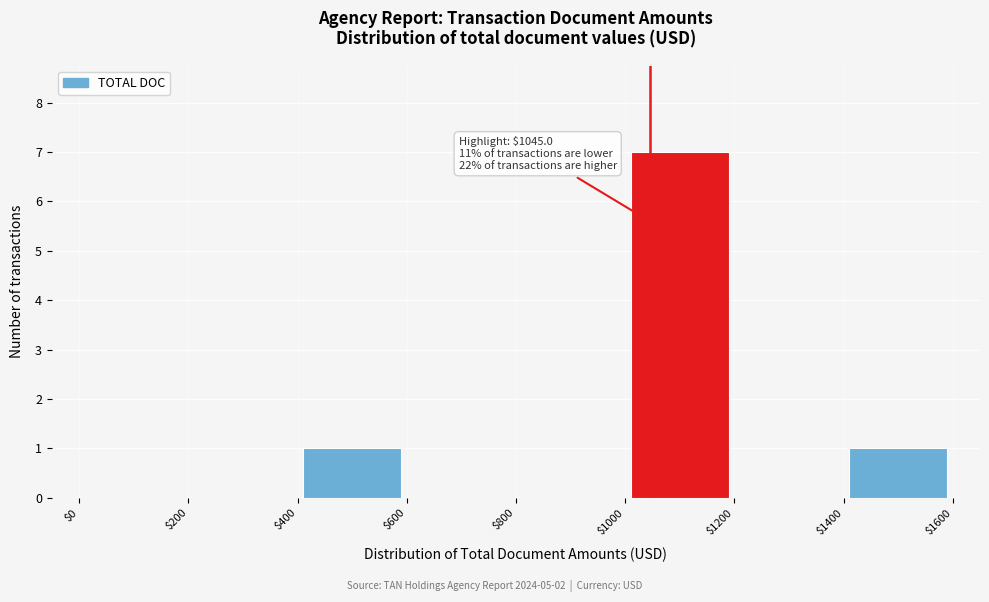

Which range on the x-axis has the tallest bar?

$1000 to $1200